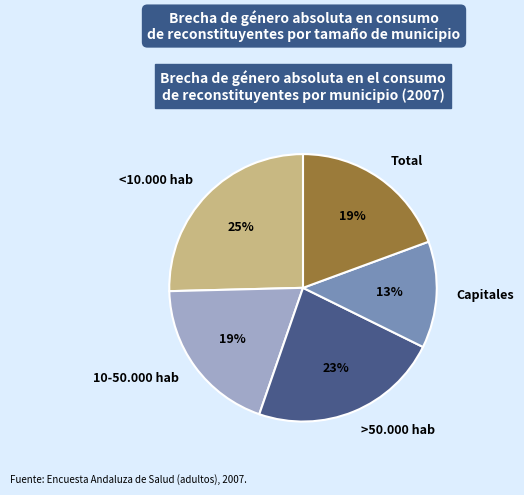

Is the sum of 10-50.000 hab and Capitales greater than half?

No